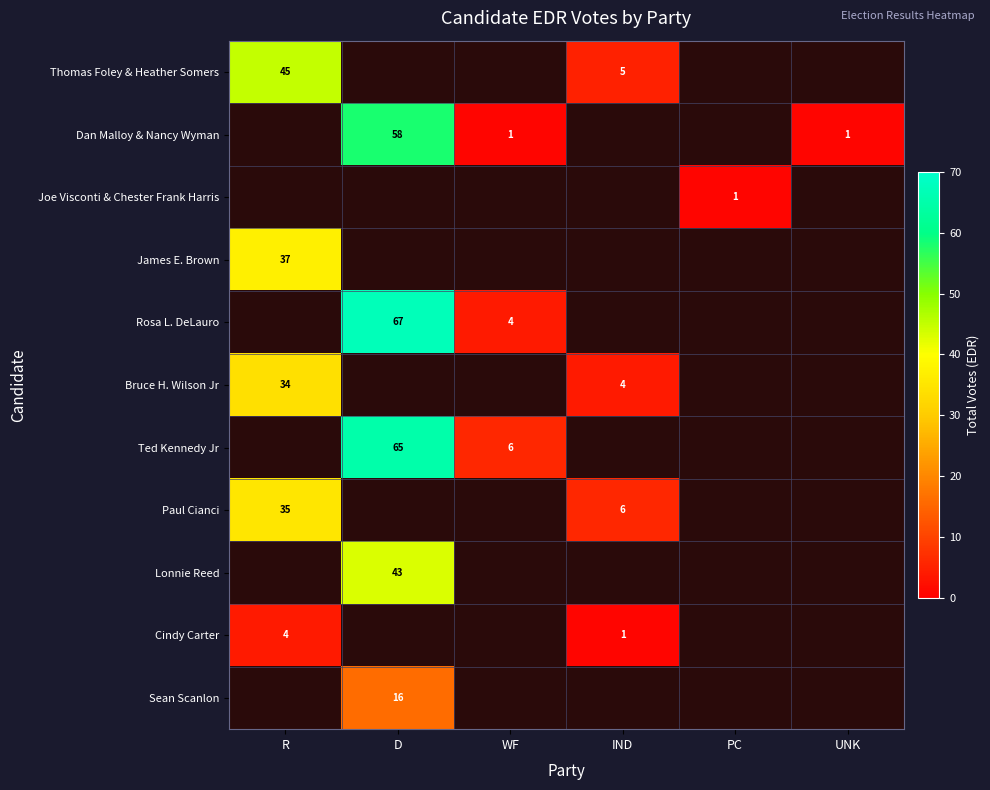

How many series are shown in this chart?

11